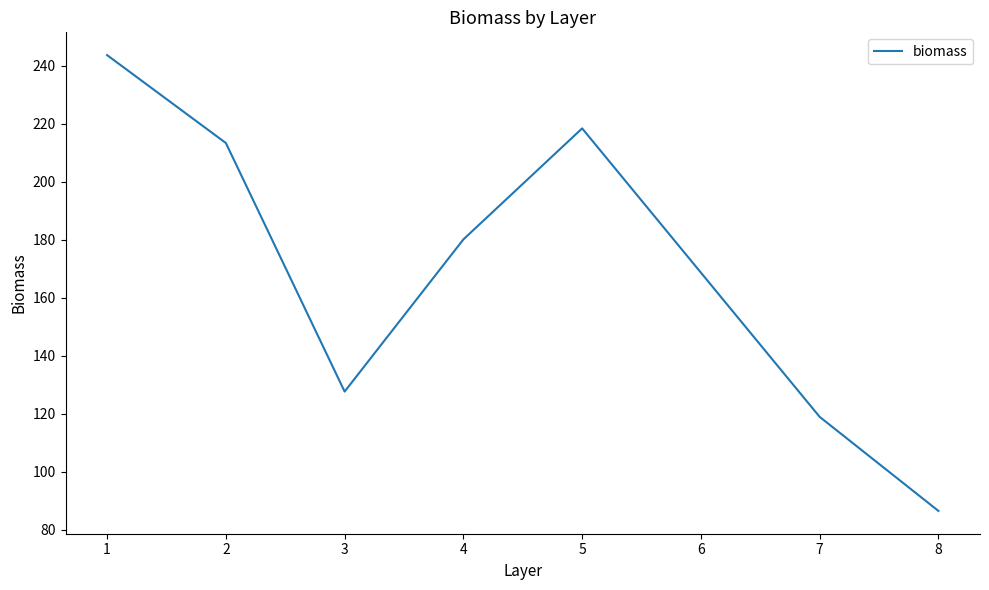

How many values are below 180?

3